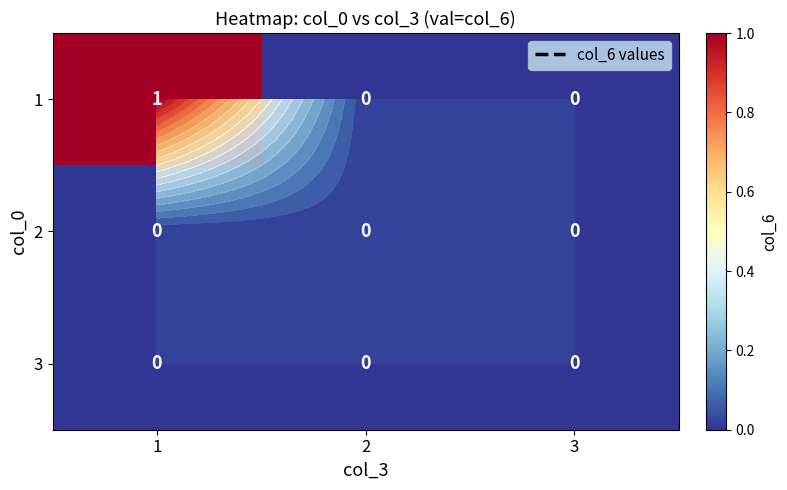

Read the 1 value at 1.

1